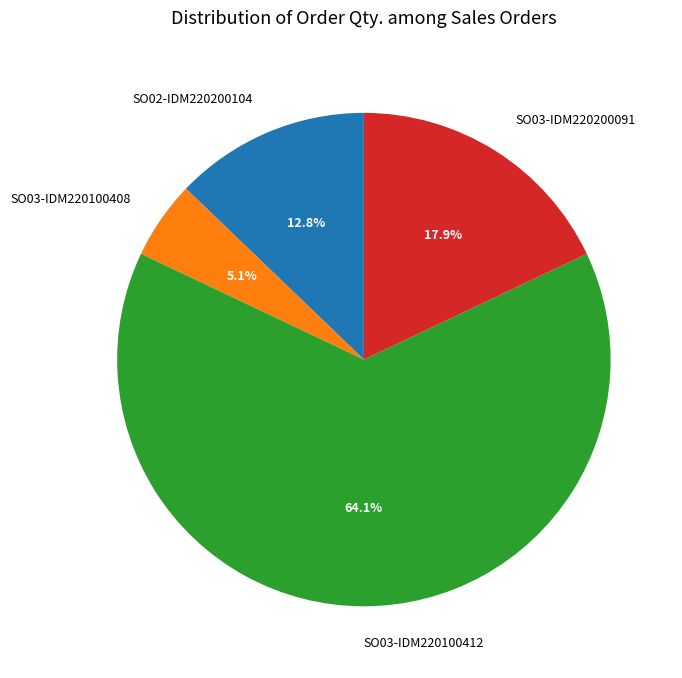

Is it true that SO03-IDM220200091 is 18% of the pie?

True